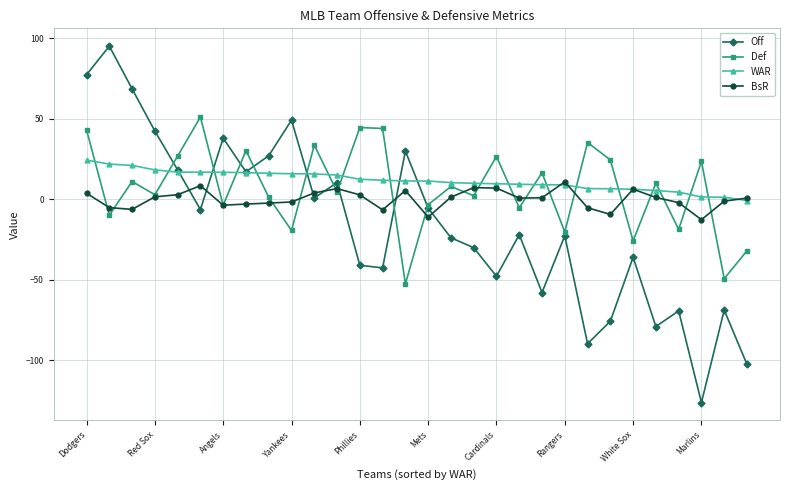

List the series in order of their peak value, highest first.

Off, Def, WAR, BsR